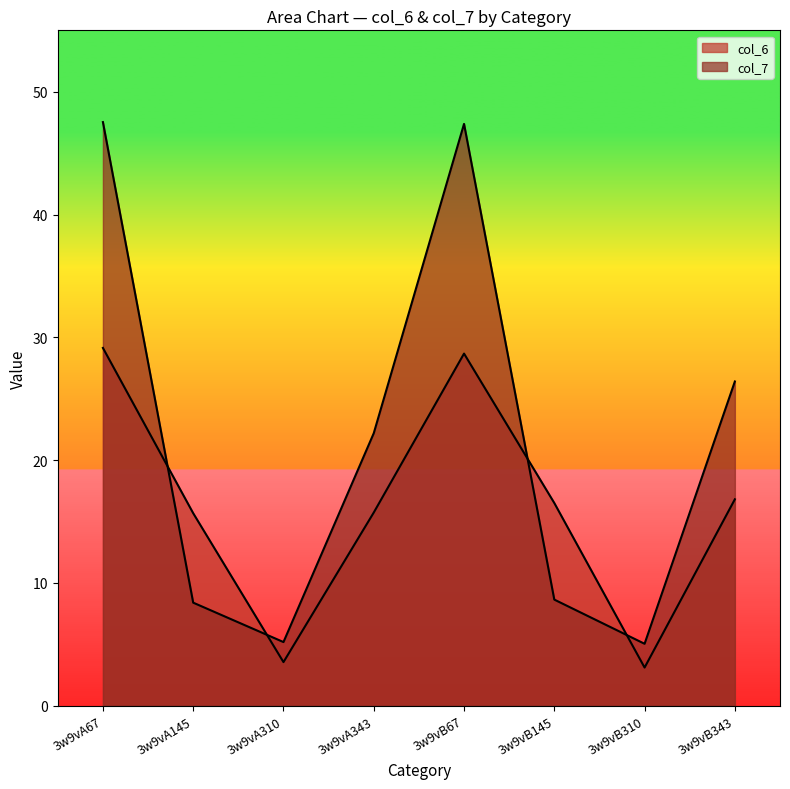

What is the sum of the col_6 values at 3w9vB343 and 3w9vB310?

19.9